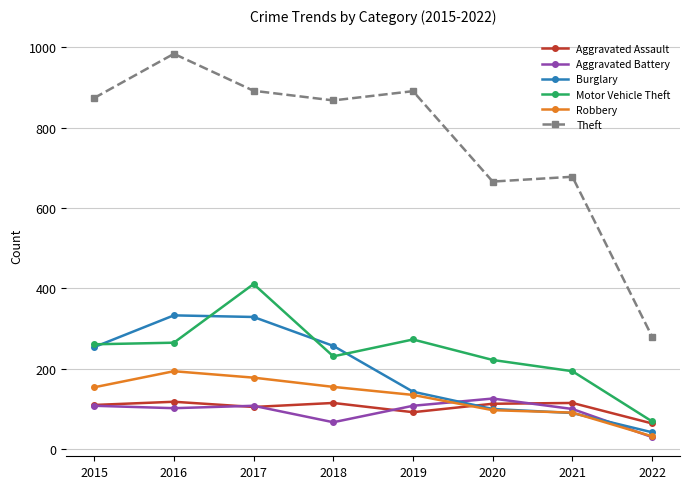

What is the average value of the Burglary series?

194